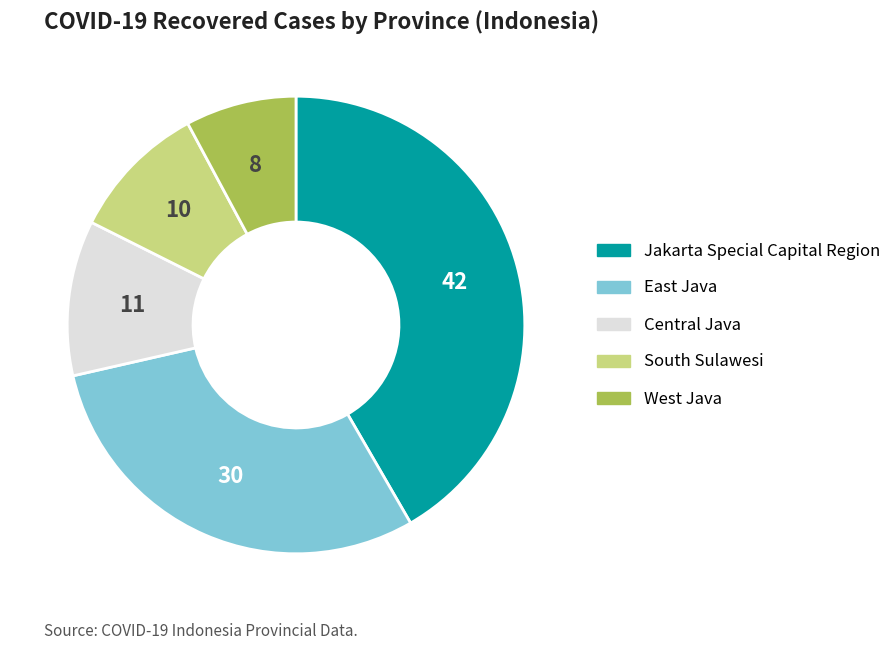

Rank the categories by value from lowest to highest.

West Java, South Sulawesi, Central Java, East Java, Jakarta Special Capital Region